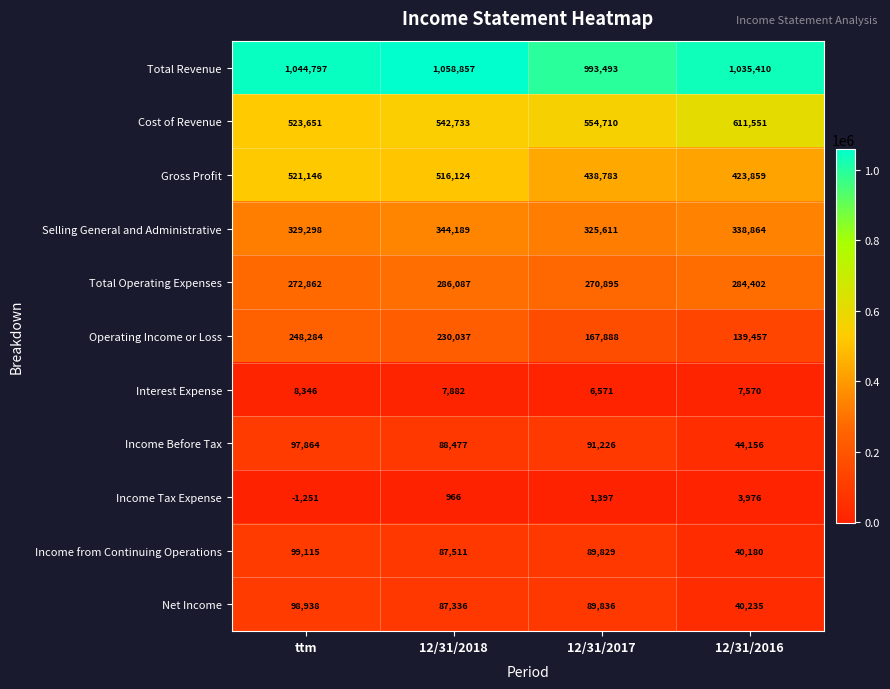

At which category is the sum across all series the highest?

12/31/2018